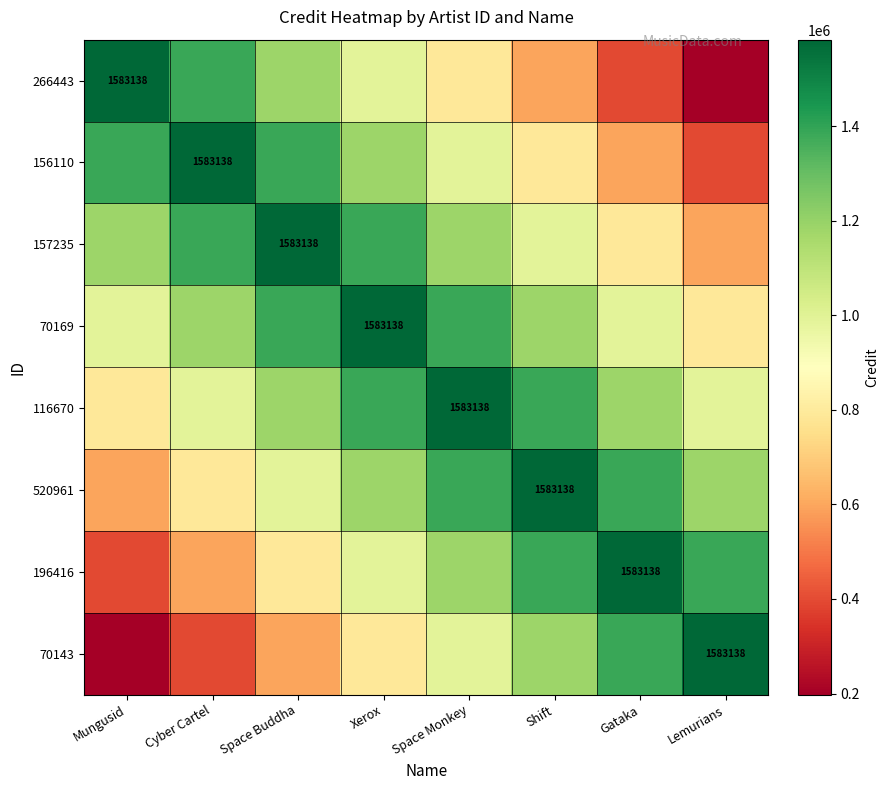

What is the total value across all series at Shift?

9103043.5